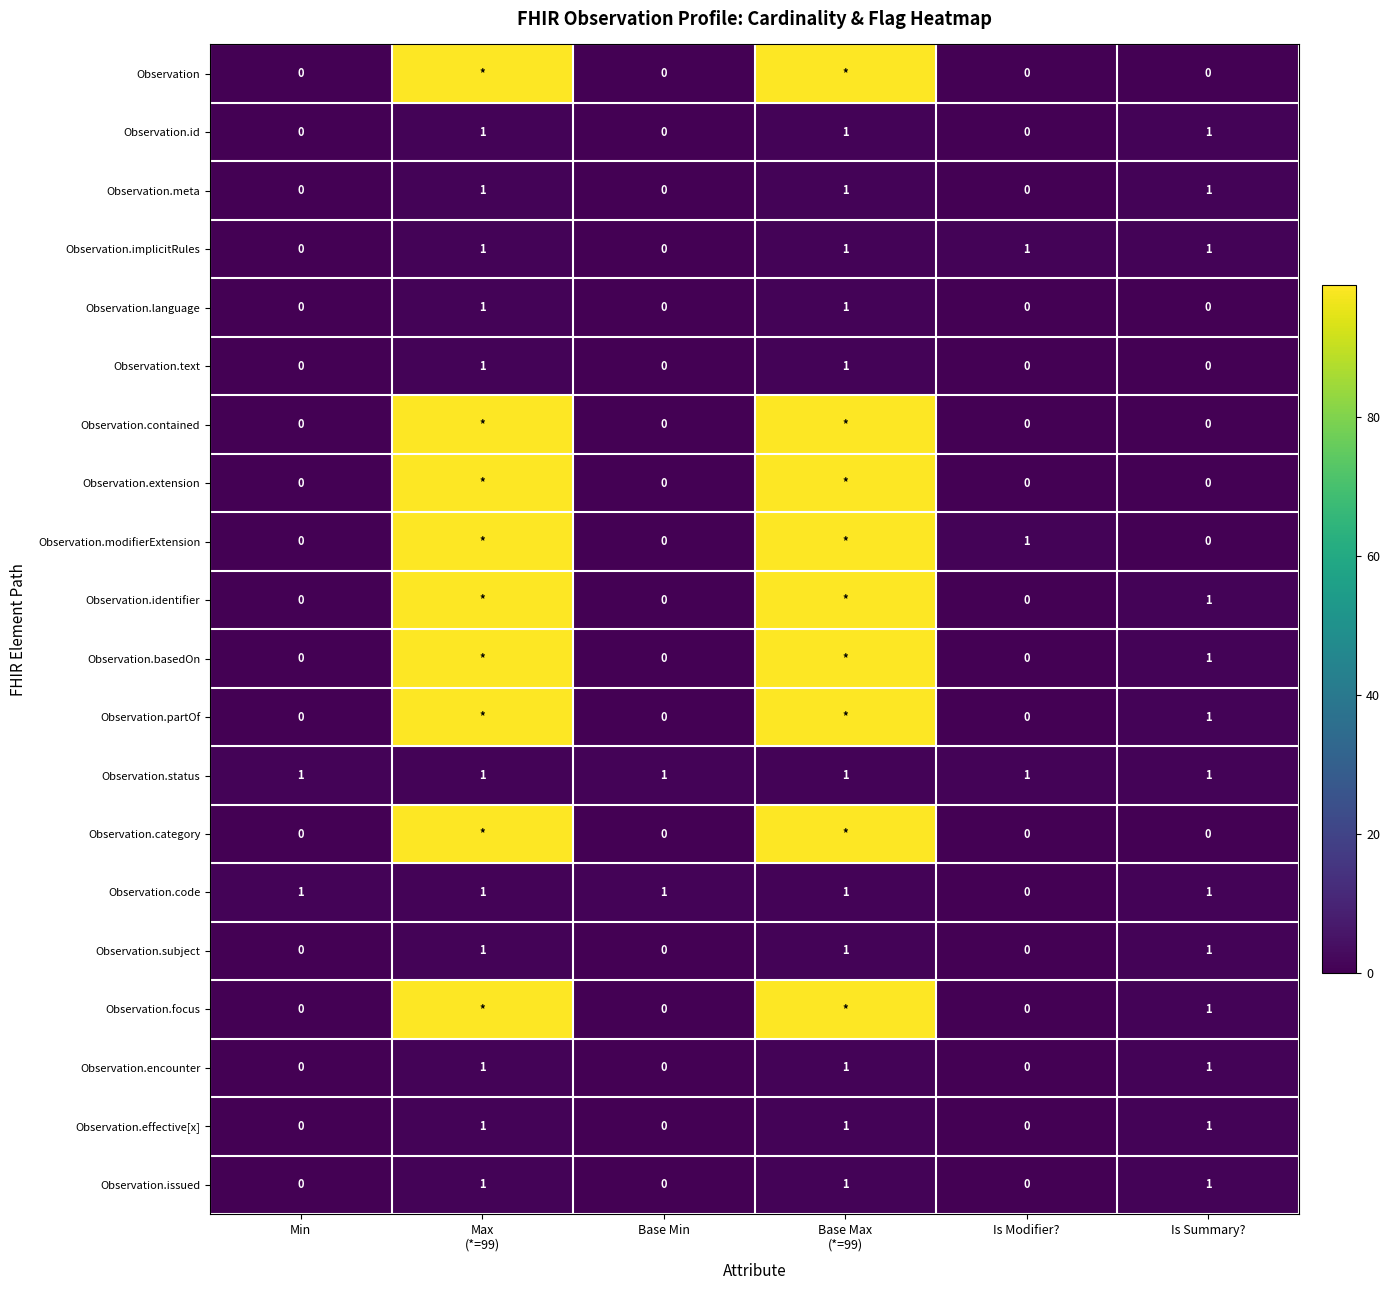

What is the greatest value displayed?

99